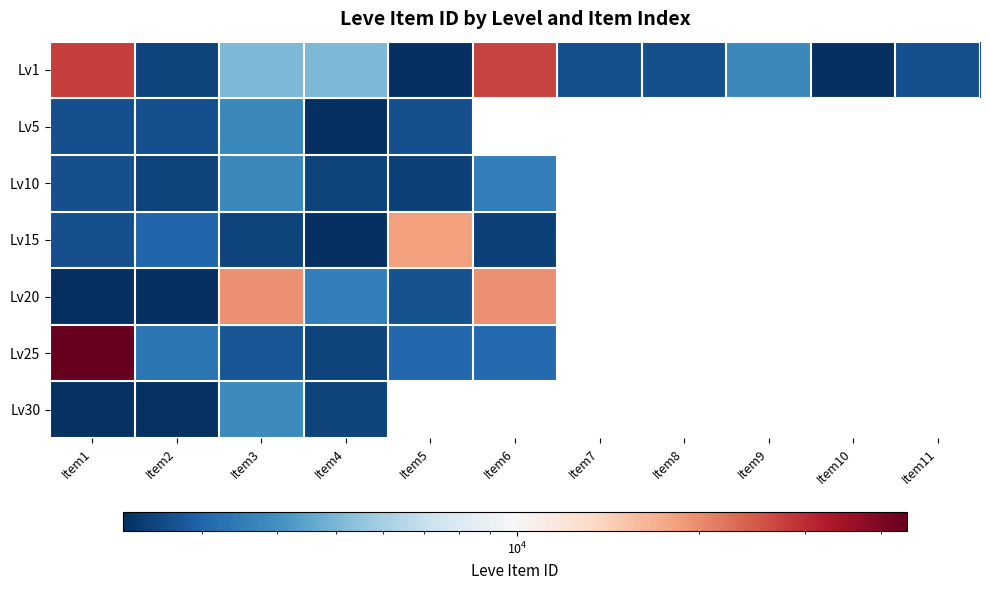

What is the maximum value shown in the chart?

44147.0